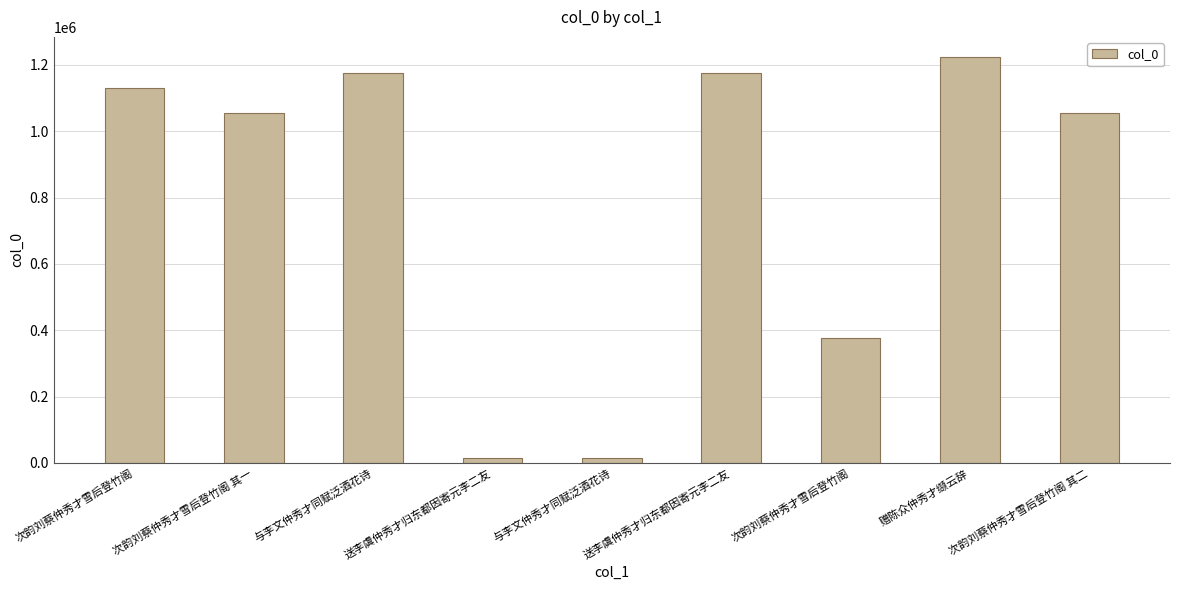

What is the value of the 4th bar from the left?

13861